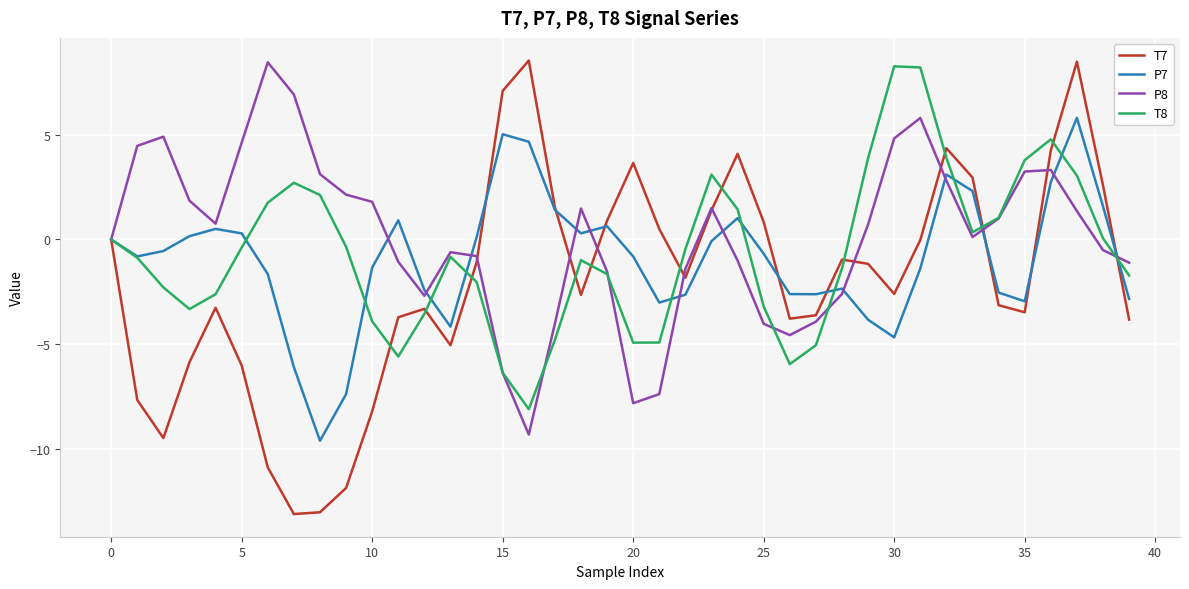

What is the maximum value for P8?

8.5